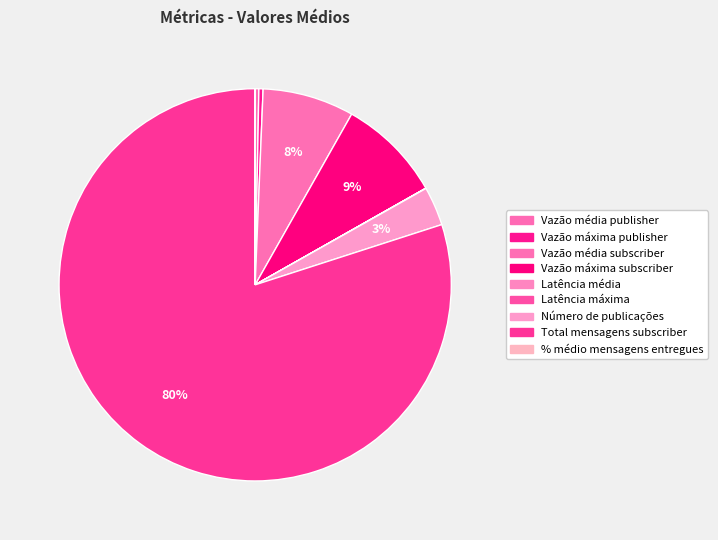

How many segments does this pie chart have?

9